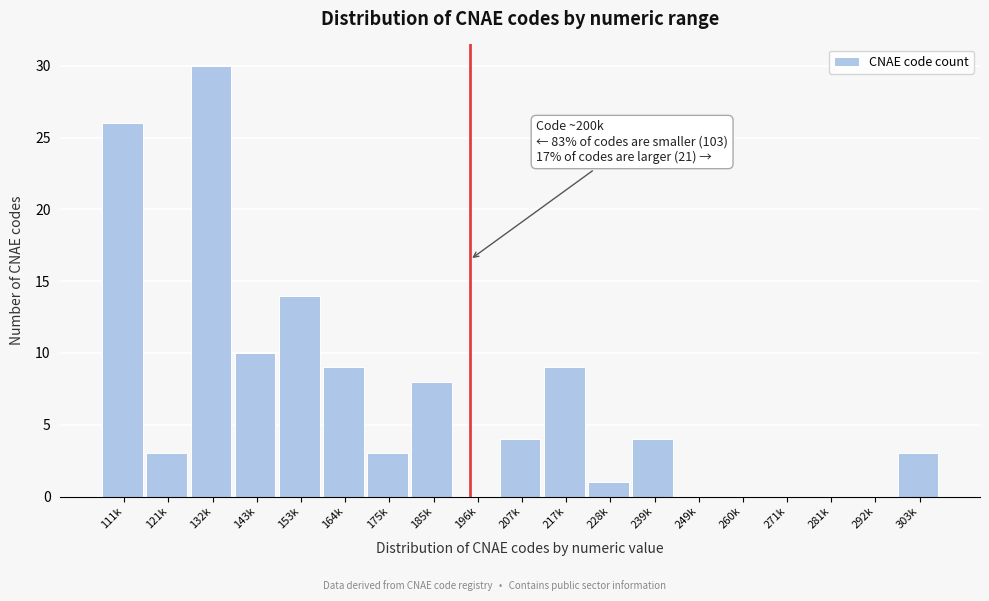

Reading left to right, what are all the values shown in this chart?

111k=26	121k=3	132k=30	143k=10	153k=14	164k=9	175k=3	185k=8	196k=0	207k=4	217k=9	228k=1	239k=4	249k=0	260k=0	271k=0	281k=0	292k=0	303k=3